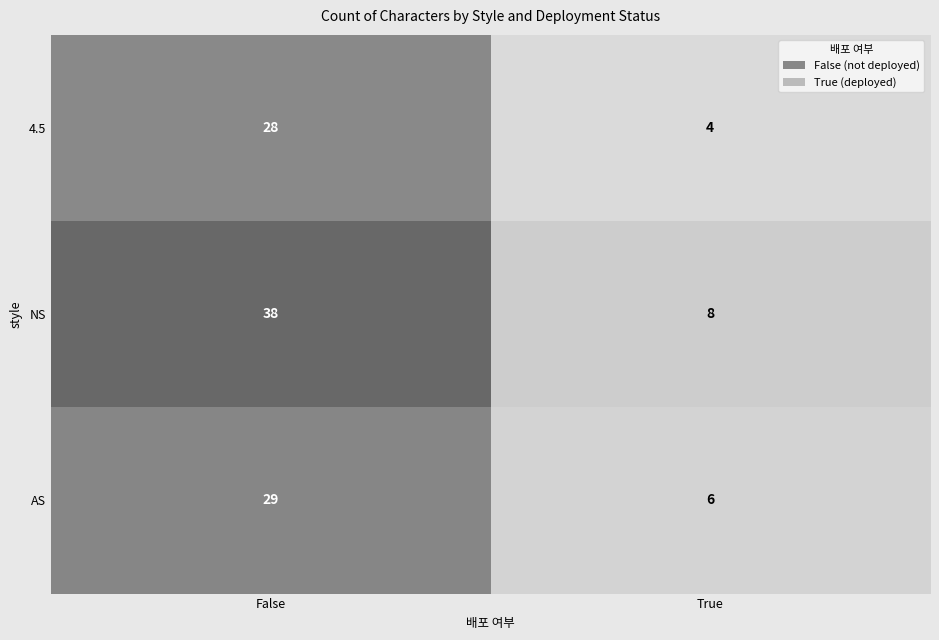

Reading left to right, what are all the values shown in this chart?

4.5: 28	4
NS: 38	8
AS: 29	6